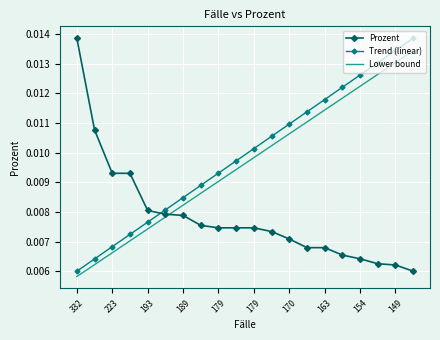

True or false: Lower bound and Trend (linear) cross at least once.

False